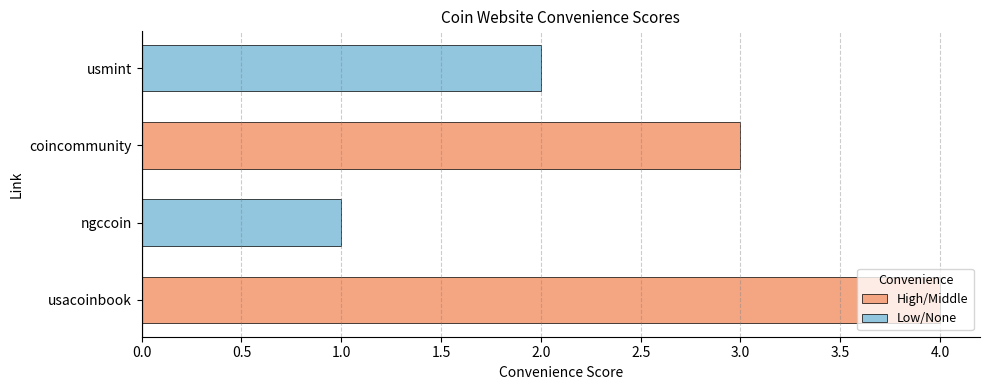

At which category does the chart reach its peak across all series?

usacoinbook